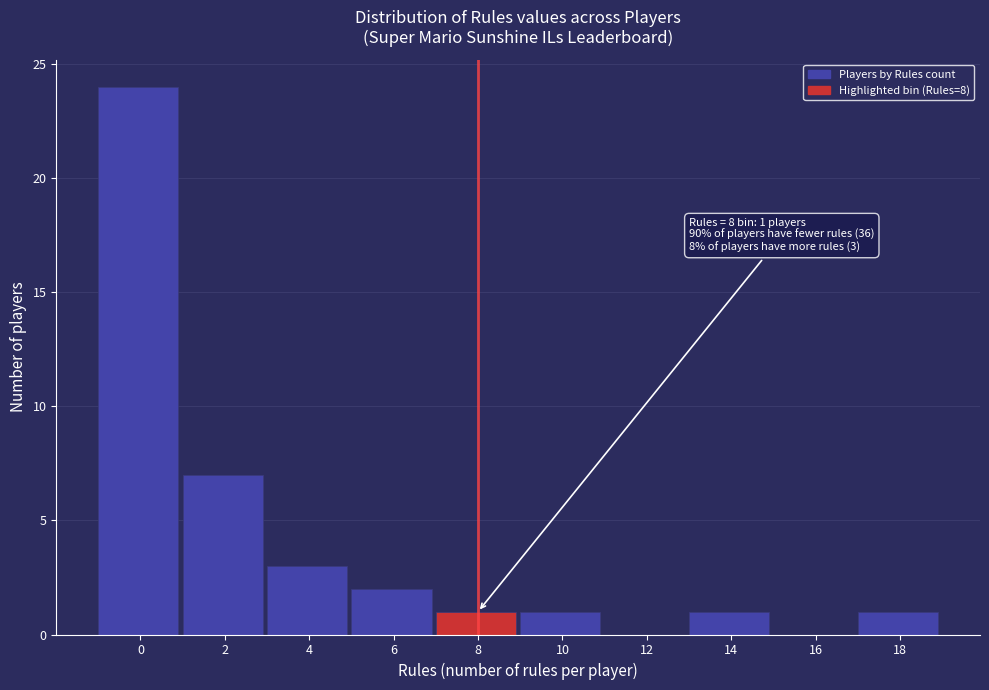

Reading left to right, extract all data points from this chart.

0=24	2=7	4=3	6=2	8=1	10=1	12=0	14=1	16=0	18=1